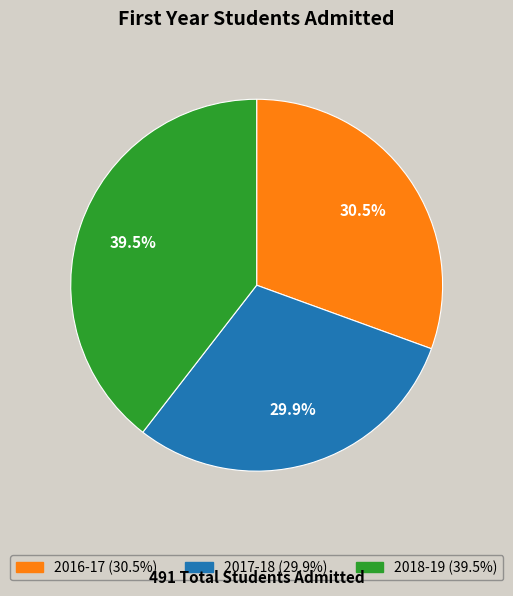

What is the smallest slice in the pie chart?

2017-18